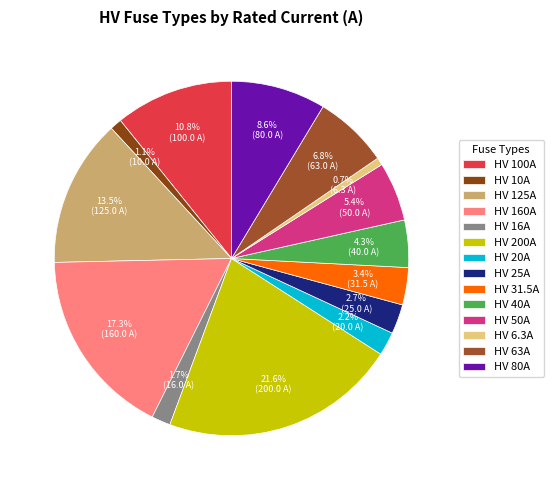

What is the total percentage of HV 100A and HV 200A?

32.4%